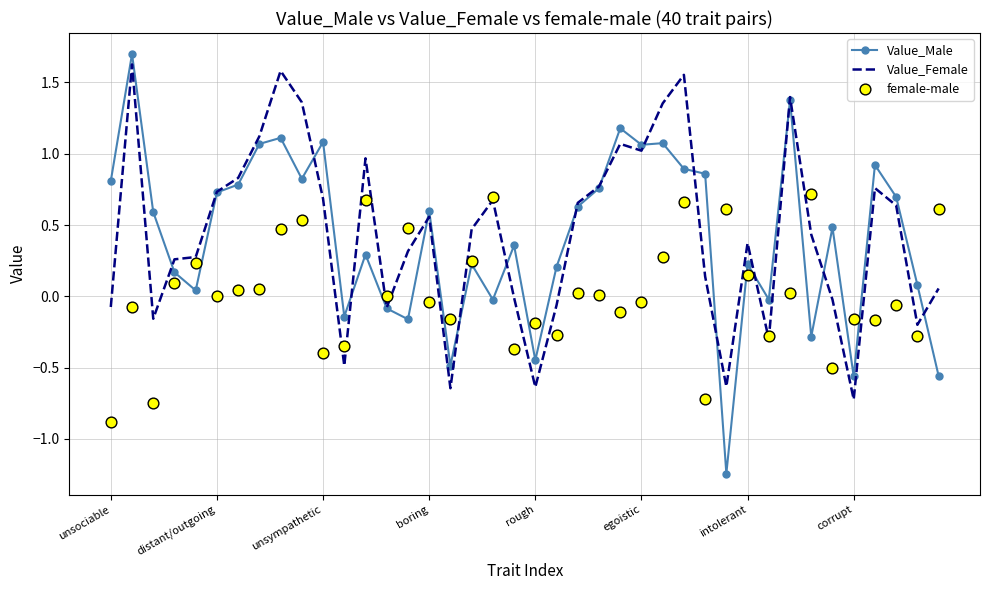

What is the total value across all series at 12?

1.9